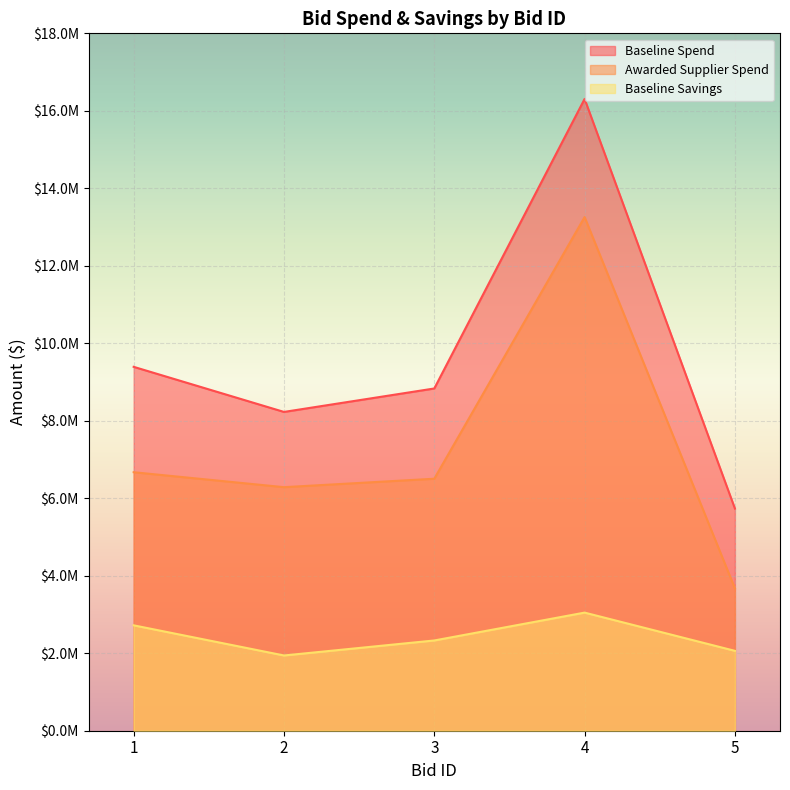

Where is Baseline Spend nearest to the value 11020781?

1